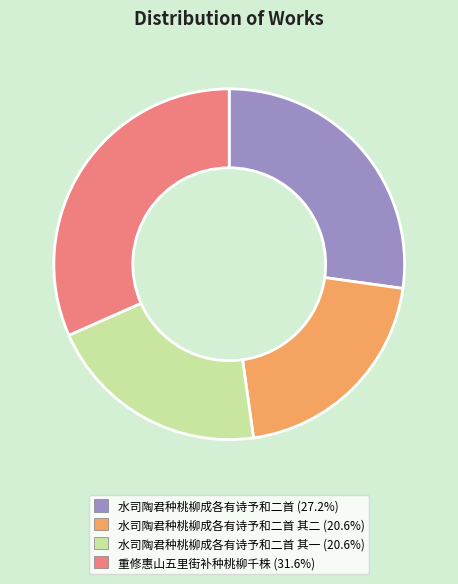

How many slices are in this pie chart?

4